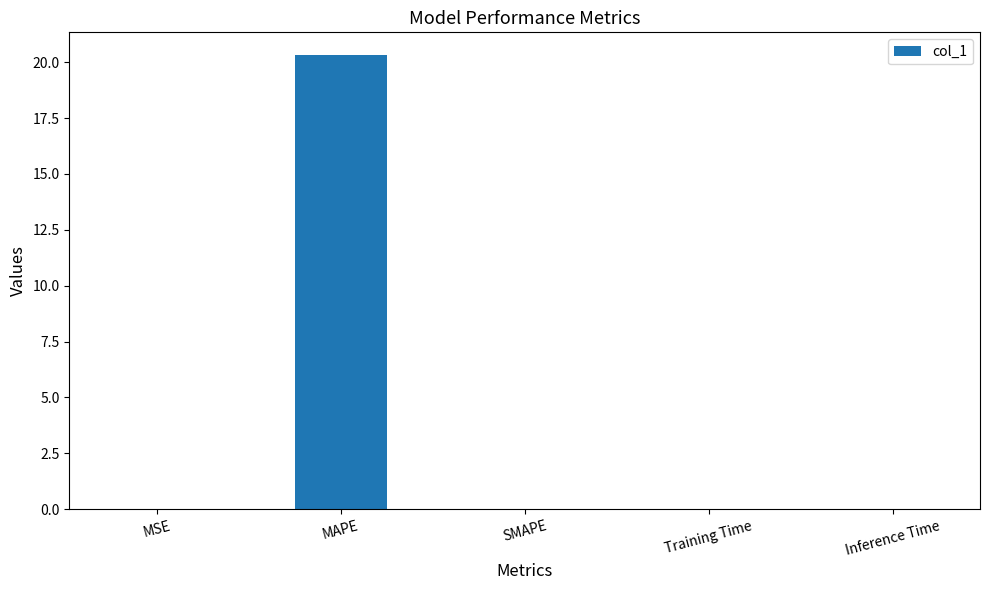

At which category does the chart reach its peak across all series?

MAPE